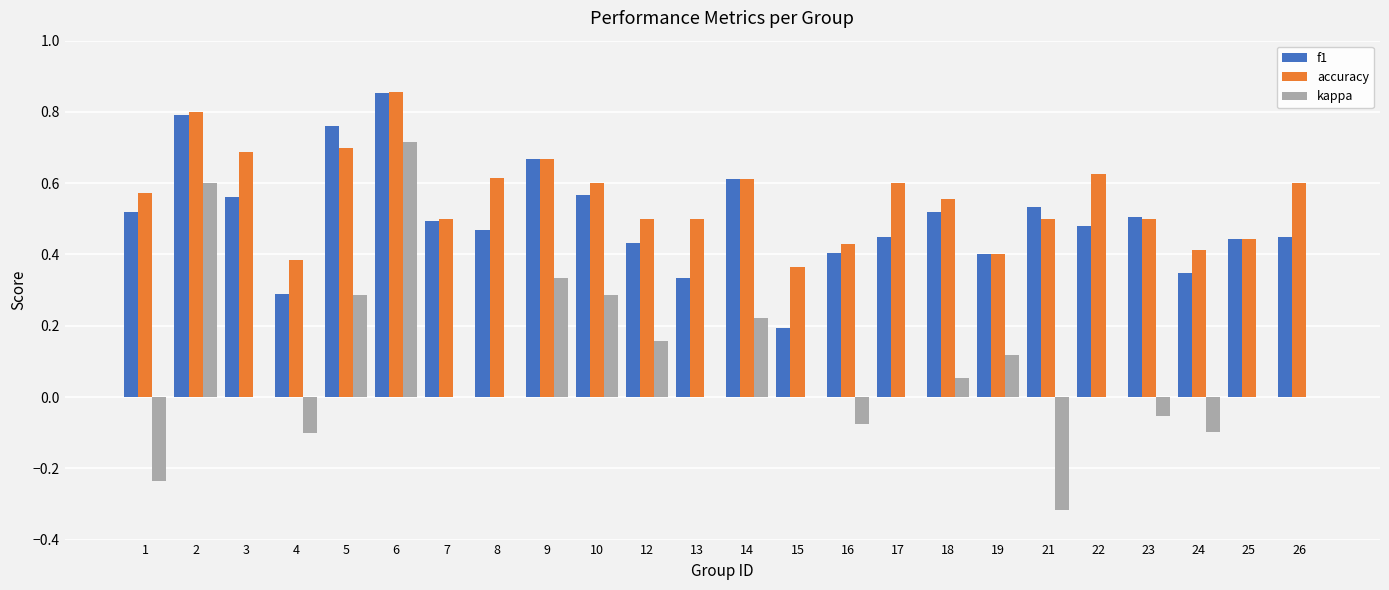

Which series changed the most between 3 and 5?

kappa